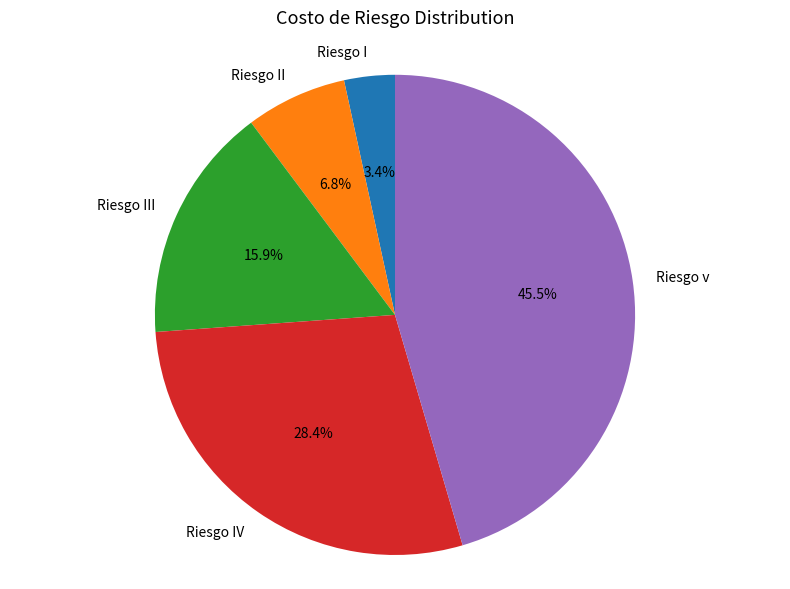

What portion of the pie excludes Riesgo III?

84.1%